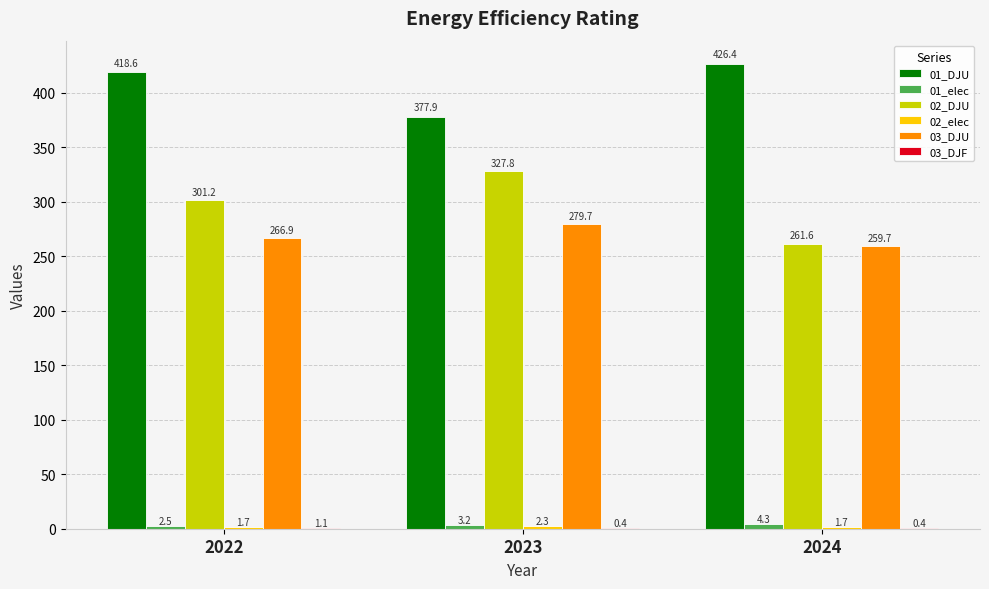

What is the greatest value displayed?

426.4